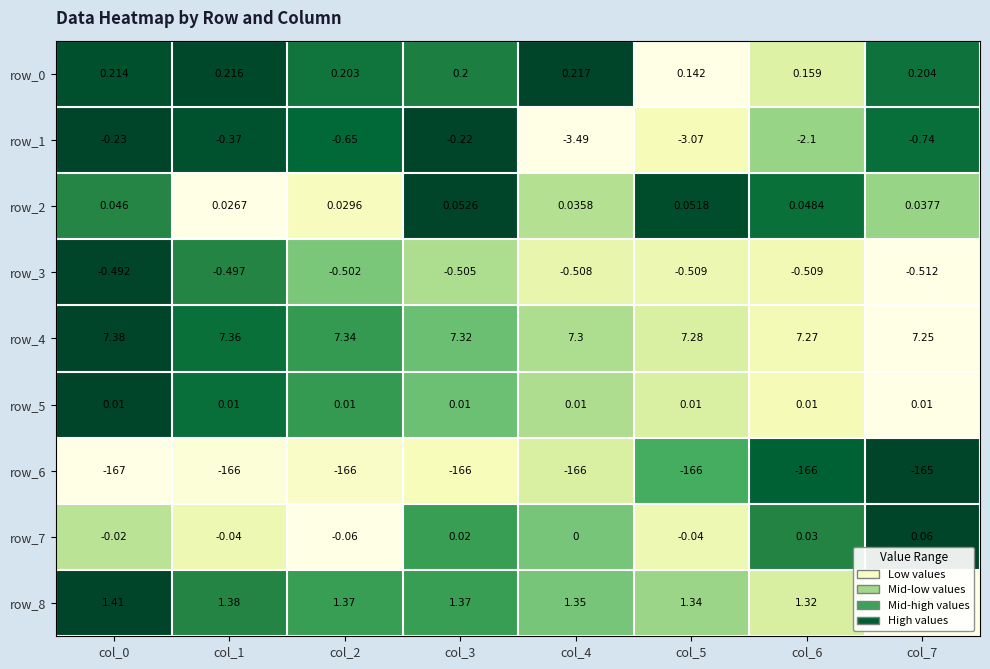

At which category is the sum across all series the highest?

col_7